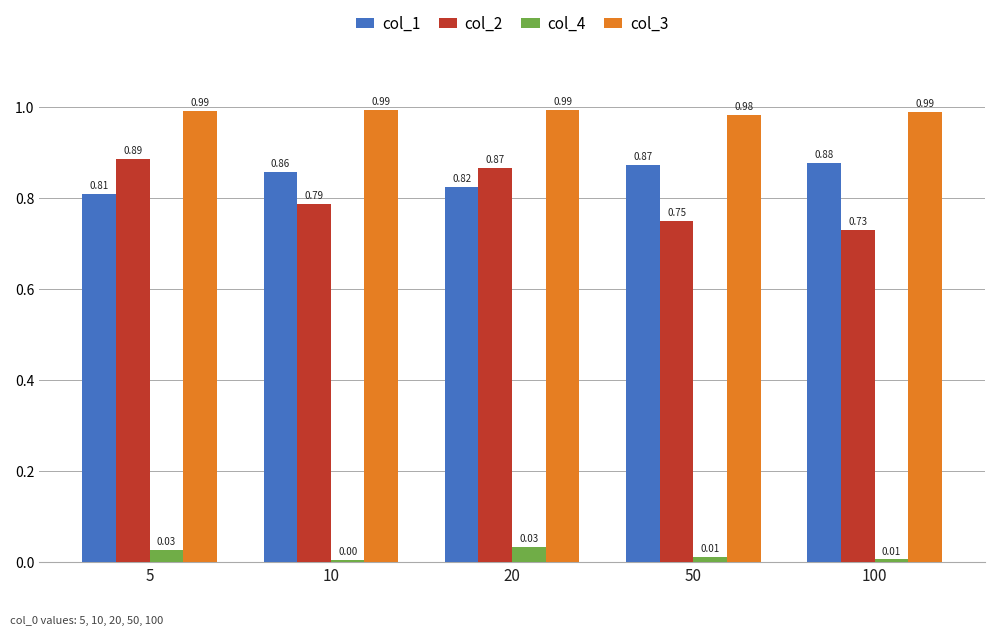

Rank the series at 10 from highest to lowest value.

col_3, col_1, col_2, col_4